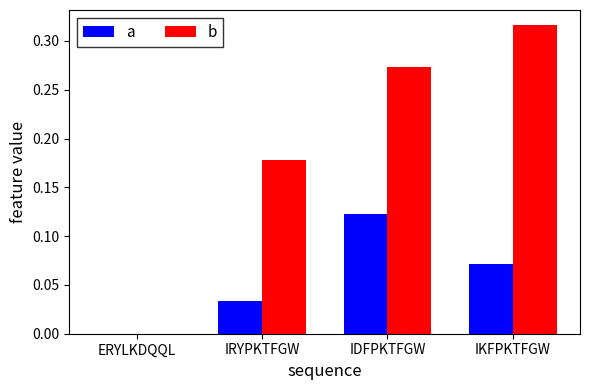

Between ERYLKDQQL and IKFPKTFGW, which series saw the biggest shift?

b